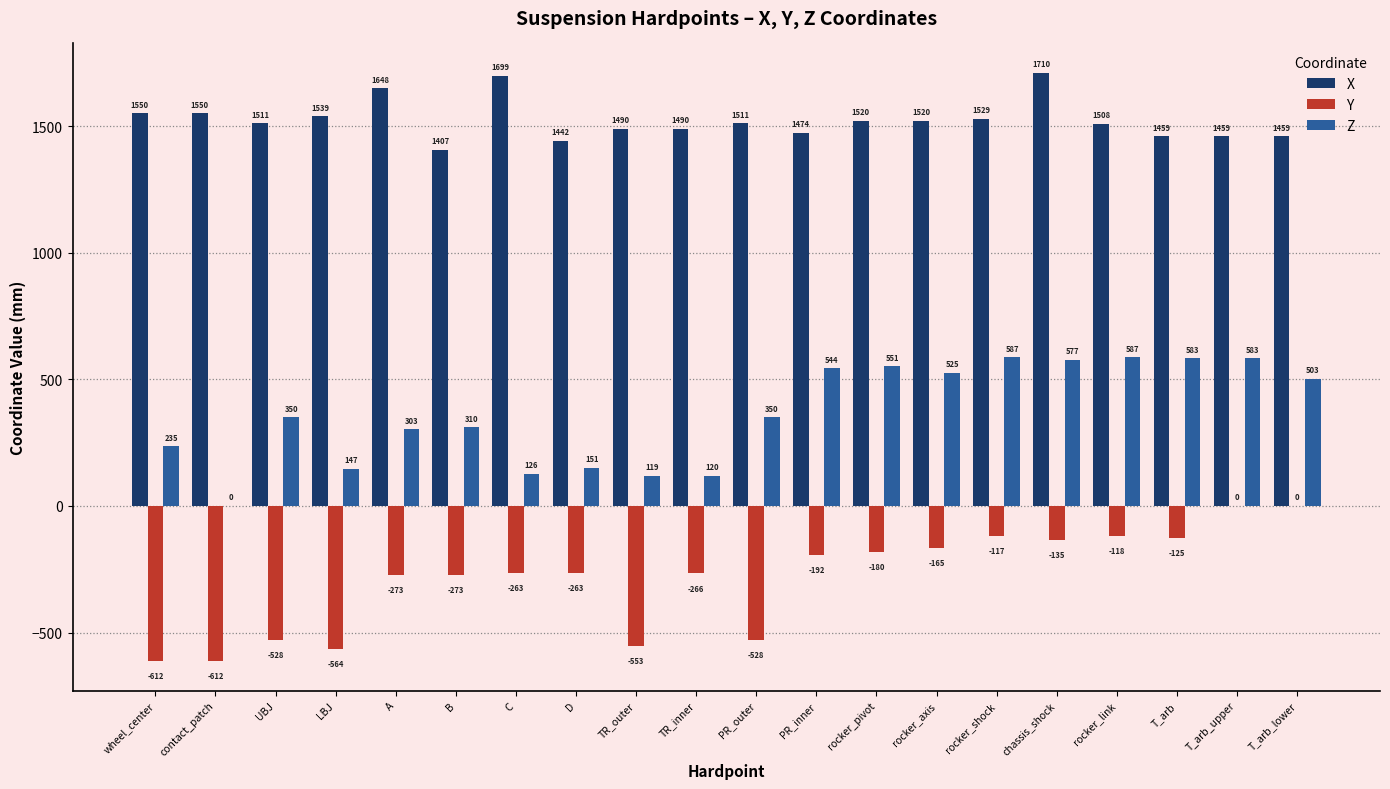

Is the value of Z at T_arb_upper greater than the value of Y at C?

Yes